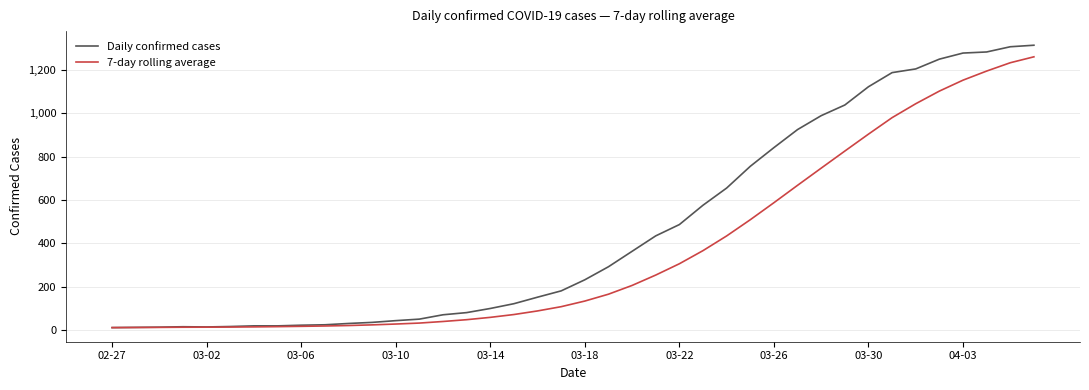

Which series has the largest total across all categories?

Daily confirmed cases